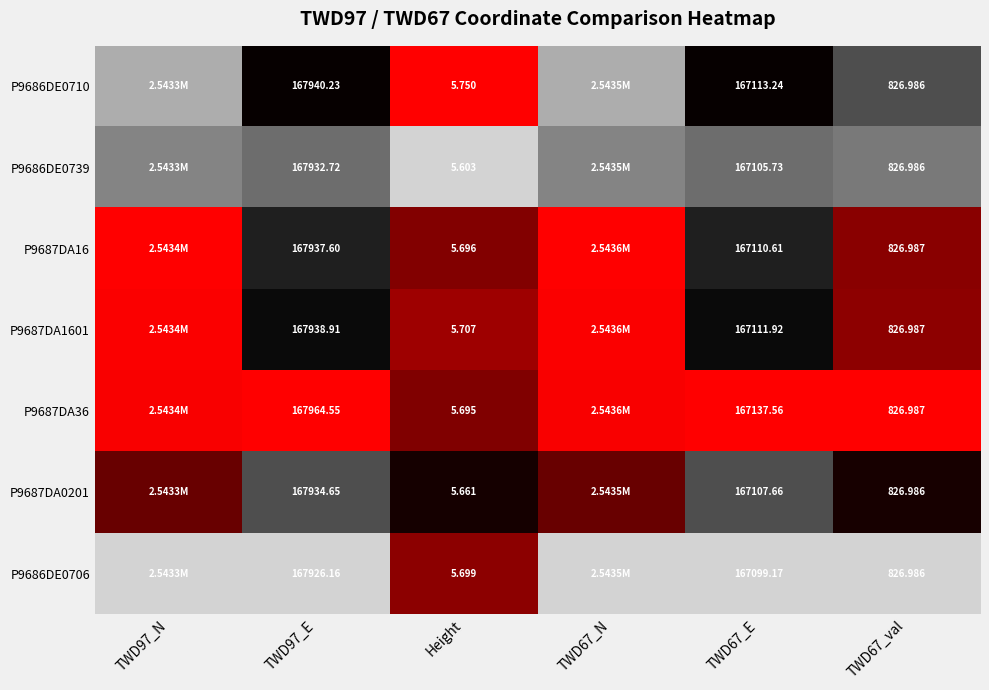

Is the value of P9686DE0706 at TWD97_E greater than the value of P9687DA0201 at Height?

Yes